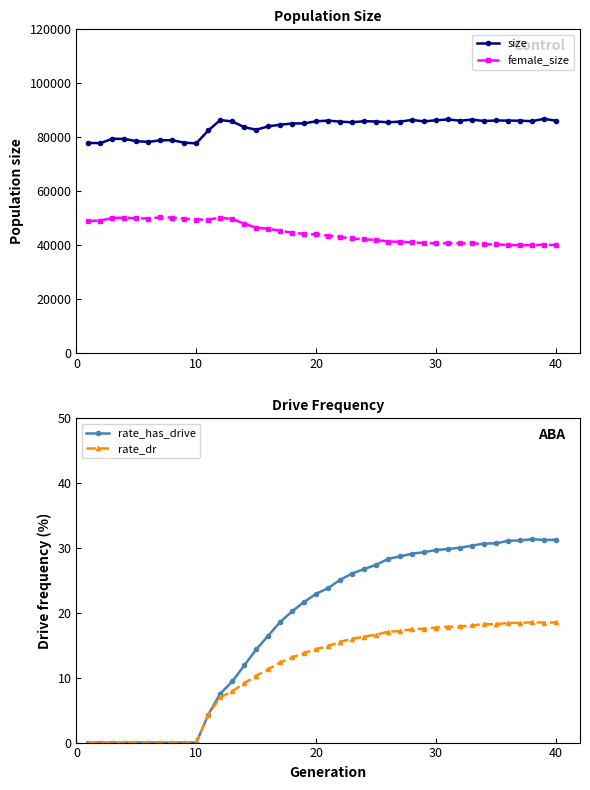

Does the chart display data point markers on the line(s)?

Yes